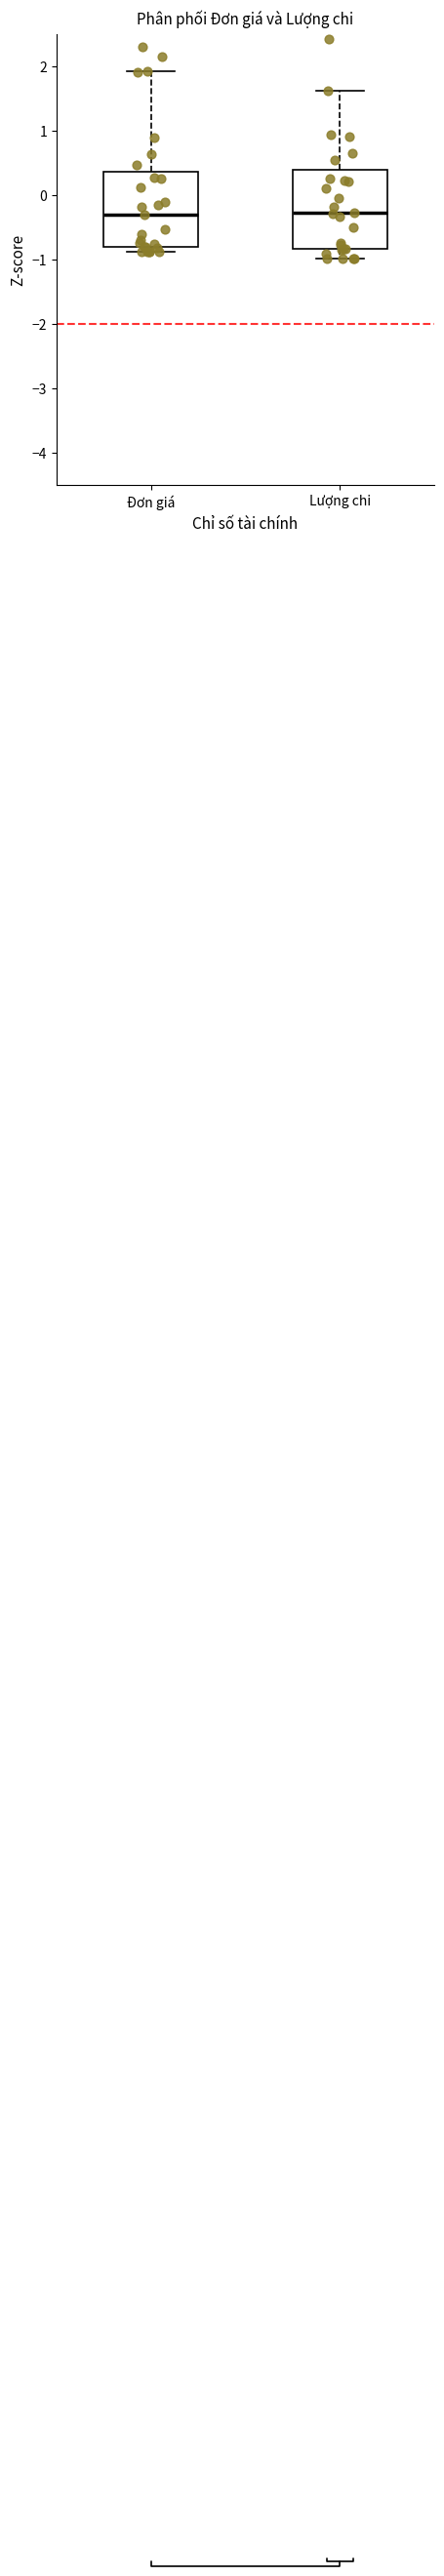

Reading left to right, read every box against the y-axis: the position of its median line, the range the box covers, and the ends of its whiskers. The values are not printed on the chart, so give them approximately, as read against the axis.

Đơn giá: median -0.3, box -0.8 to 0.4, whiskers -0.9 to 1.9
Lượng chi: median -0.3, box -0.8 to 0.4, whiskers -1.0 to 1.6